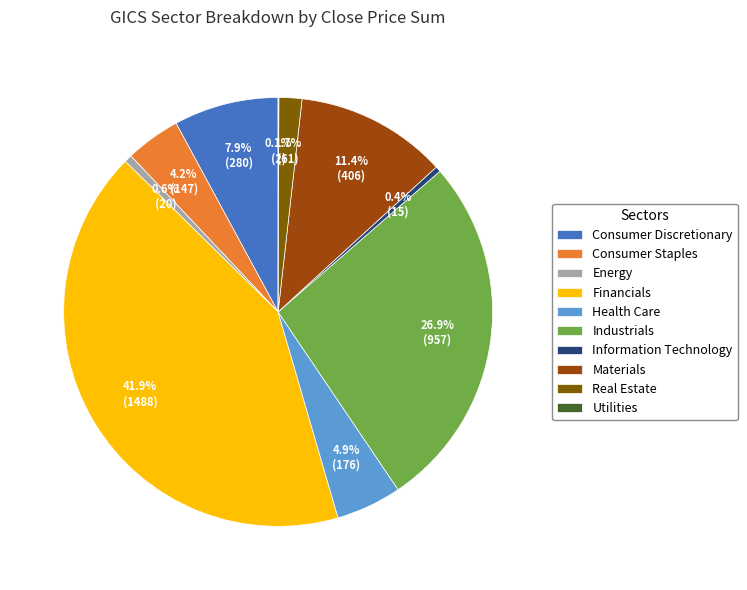

What is the largest slice in the pie chart?

Financials